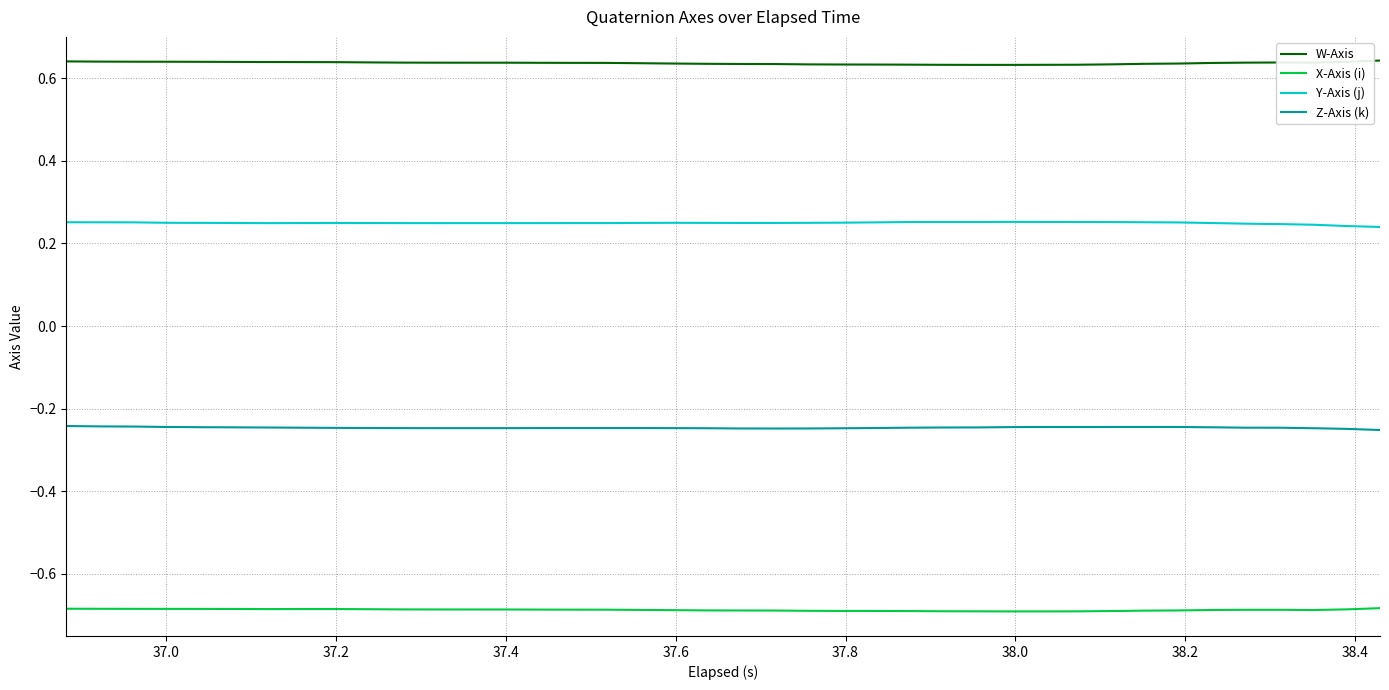

List the series in order of their overall mean, highest first.

W-Axis, Y-Axis (j), Z-Axis (k), X-Axis (i)